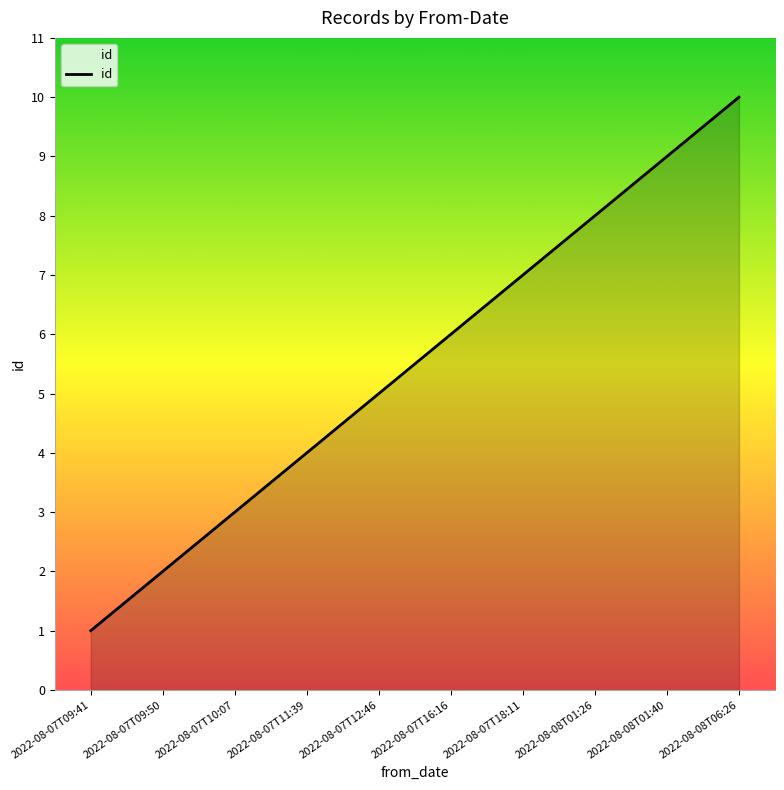

How many lines are shown in the chart?

1